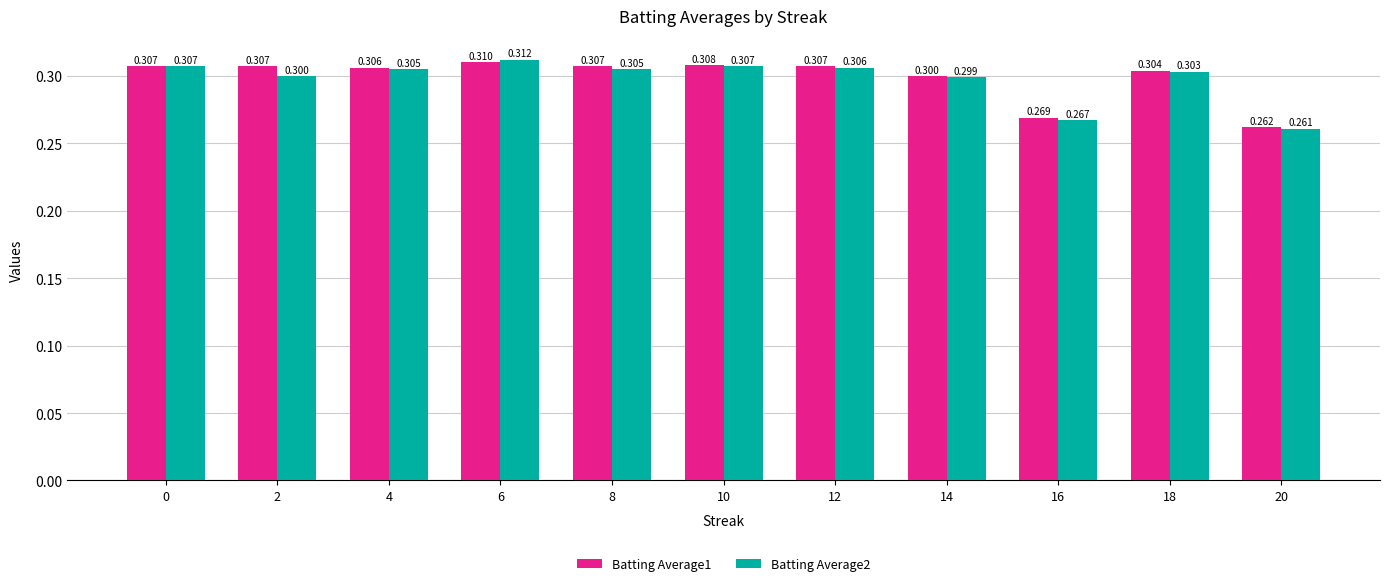

Which category has the highest value in the Batting Average1 series?

6